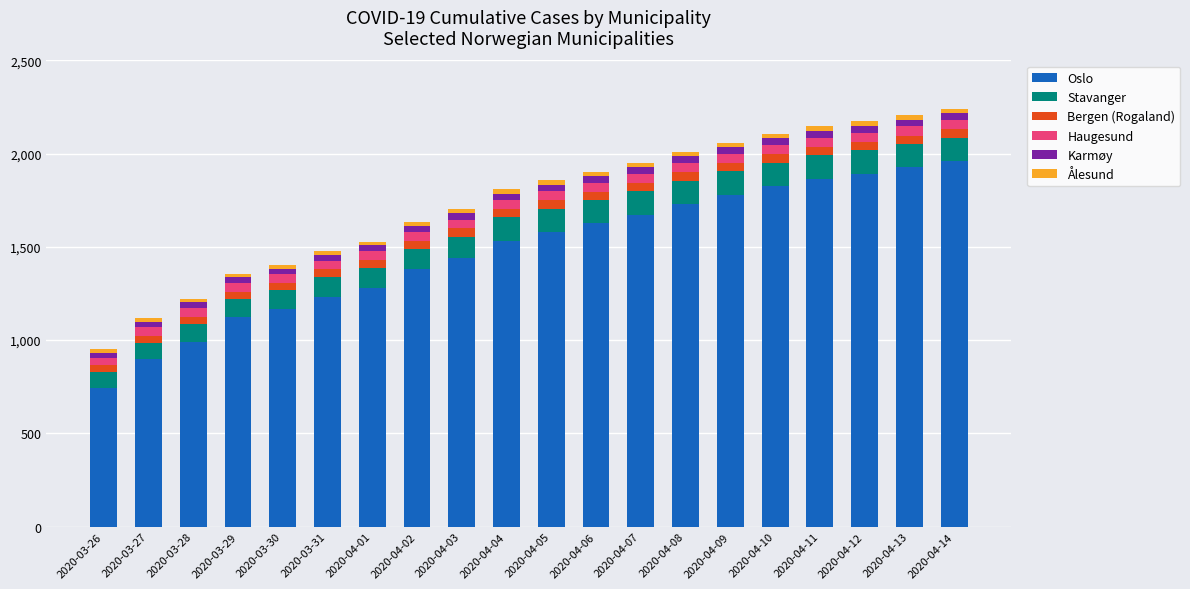

List the labels in order of Oslo value, largest first.

2020-04-14, 2020-04-13, 2020-04-12, 2020-04-11, 2020-04-10, 2020-04-09, 2020-04-08, 2020-04-07, 2020-04-06, 2020-04-05, 2020-04-04, 2020-04-03, 2020-04-02, 2020-04-01, 2020-03-31, 2020-03-30, 2020-03-29, 2020-03-28, 2020-03-27, 2020-03-26